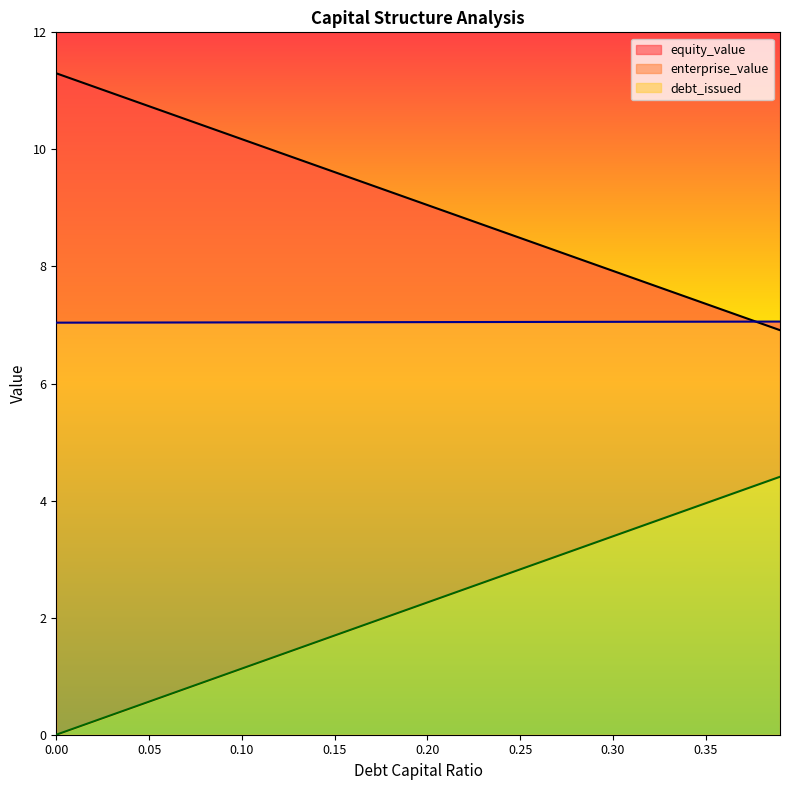

Count the enterprise_value values in the range 7 to 8.

40